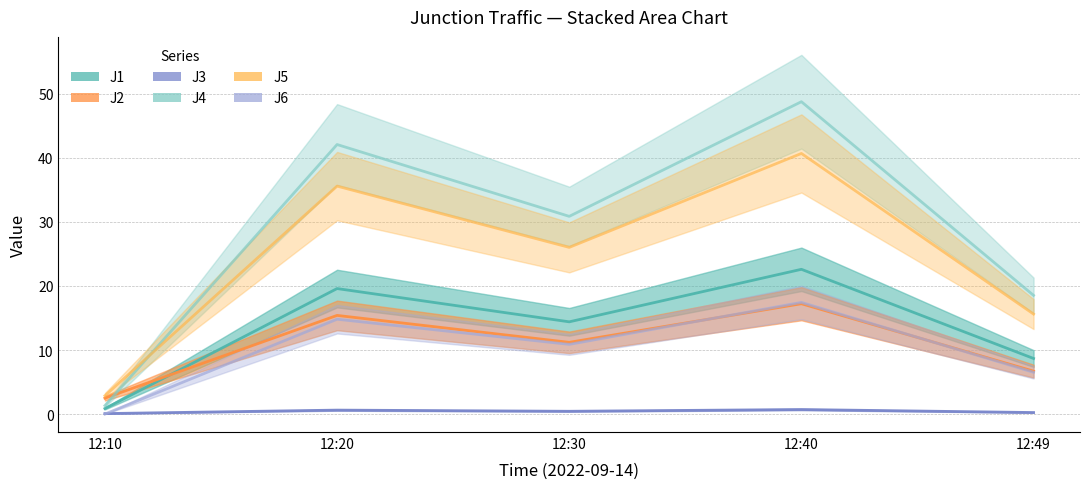

Between 12:30 and 12:40, which series saw the biggest shift?

J4